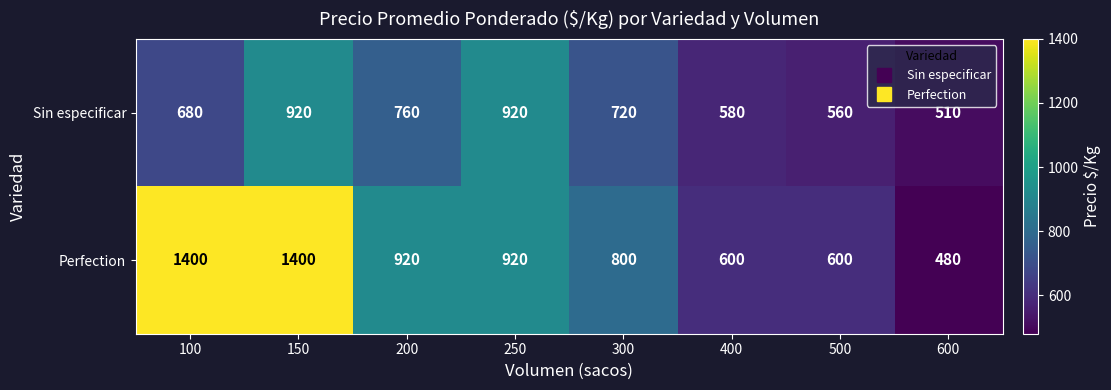

Count the Perfection values in the range 600 to 1400.

7